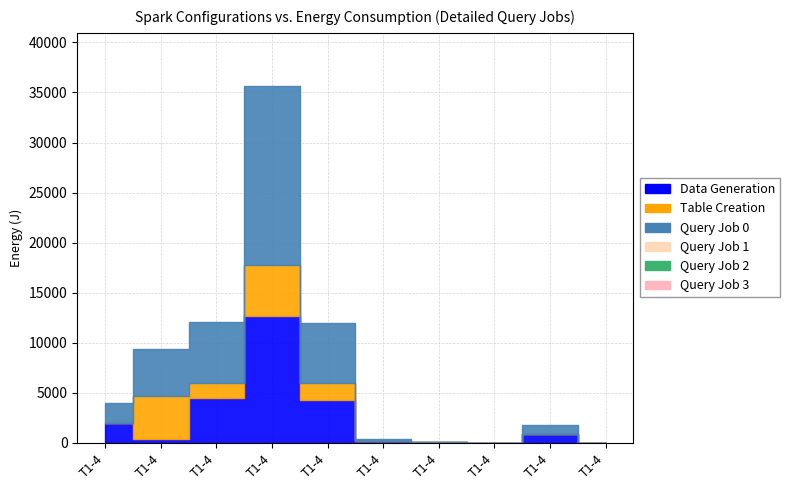

True or false: Vl. Projetado has a value of 2568.4 at PAULO ULIAN.

False